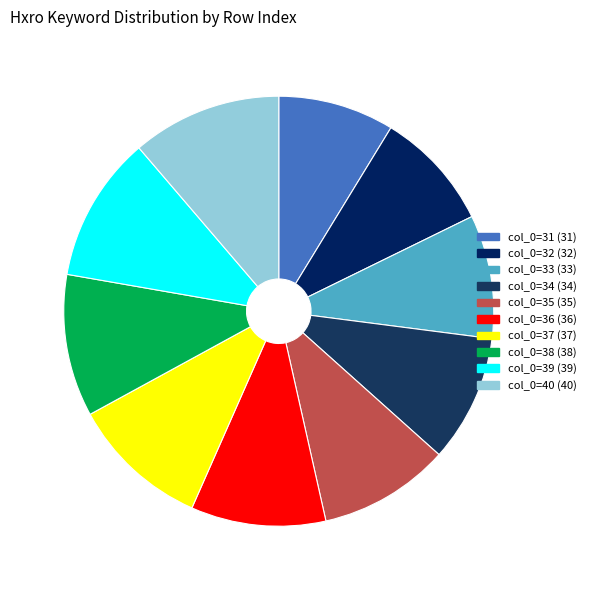

The col_0=38 slice represents 11% of the pie. True or false?

True